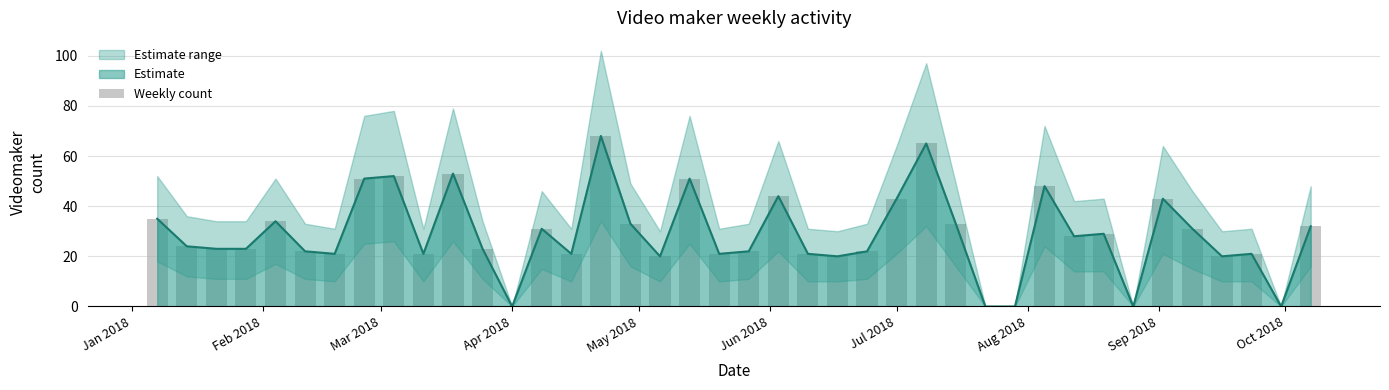

What is the maximum value for Estimate?

68